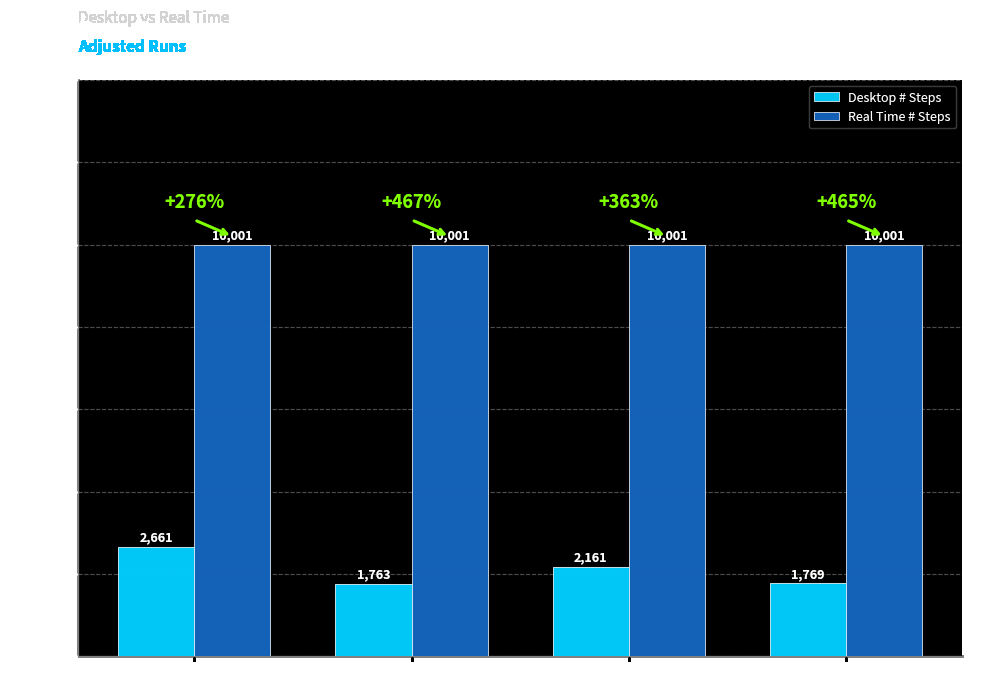

Reading left to right, list all the values displayed in this chart.

Desktop # Steps: 2661	1763	2161	1769
Real Time # Steps: 10001	10001	10001	10001